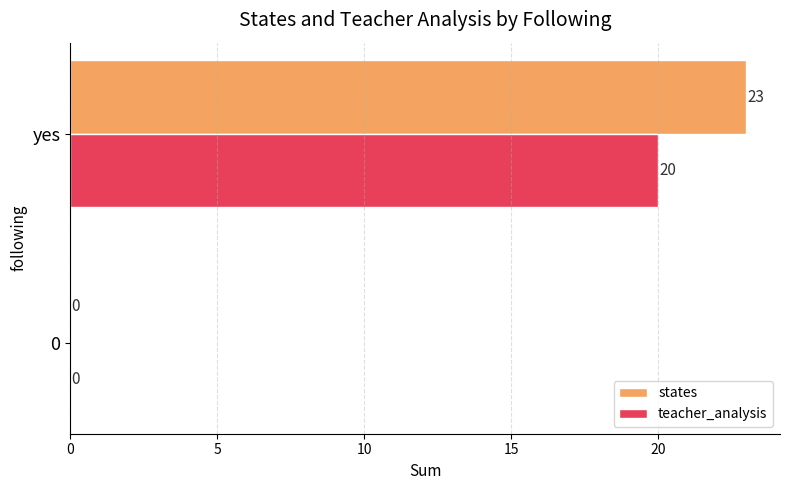

Which series has the largest total across all categories?

states